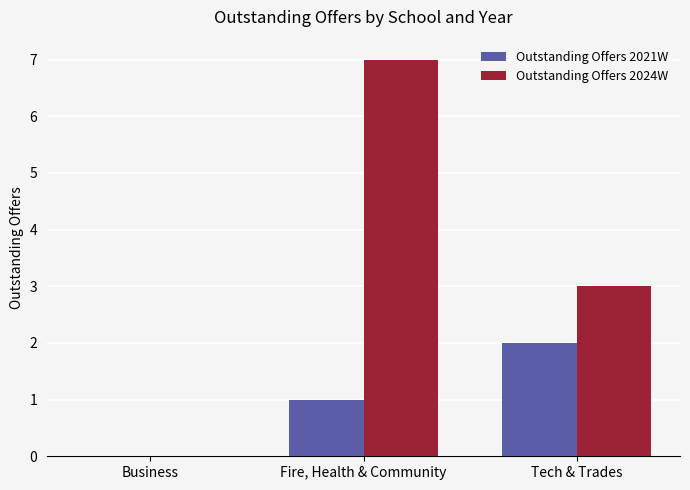

Reading right to left, what are all the values shown in this chart?

Outstanding Offers 2021W: 2	1	0
Outstanding Offers 2024W: 3	7	0